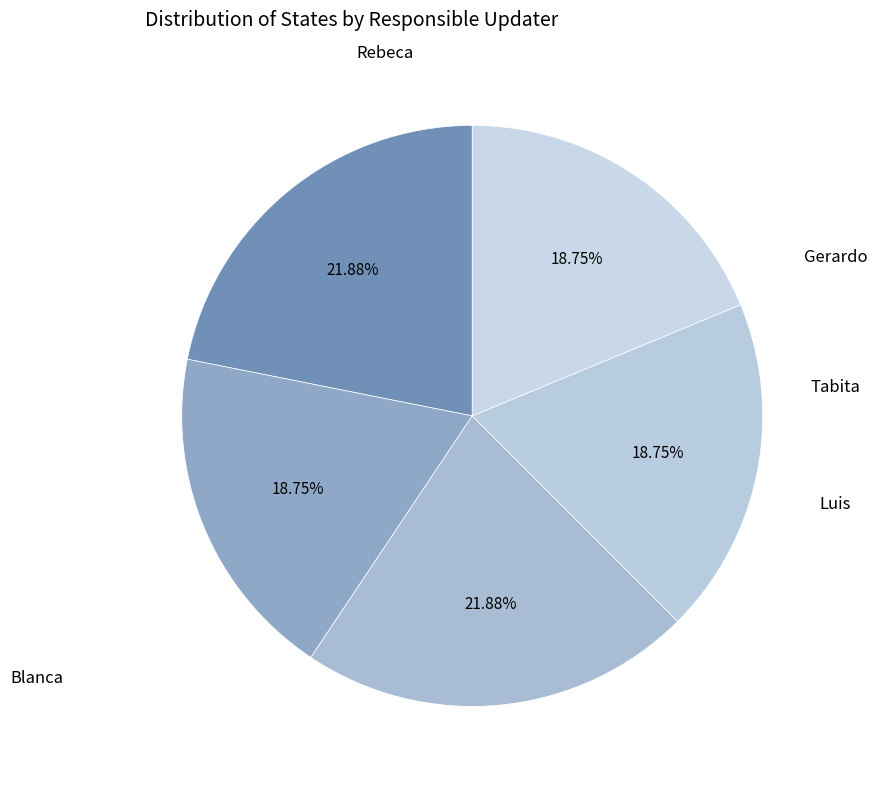

How many slices are in this pie chart?

5